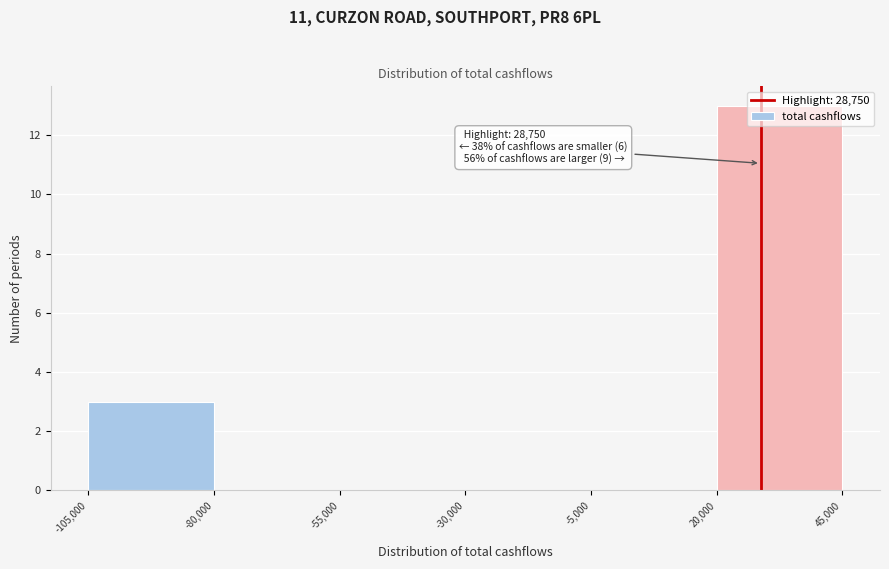

Which range on the x-axis has the tallest bar?

20,000 to 45,000